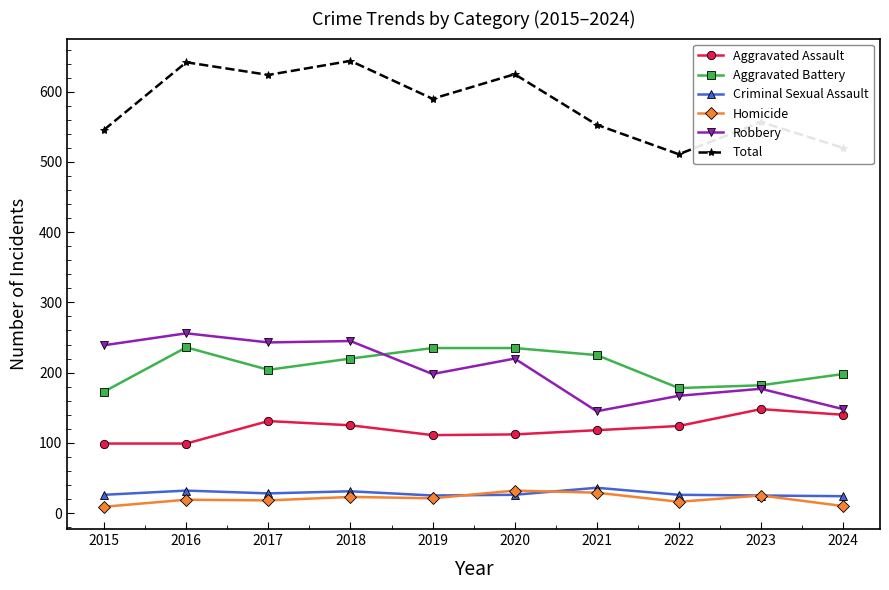

What is the difference between the highest and lowest values at 2024?

510